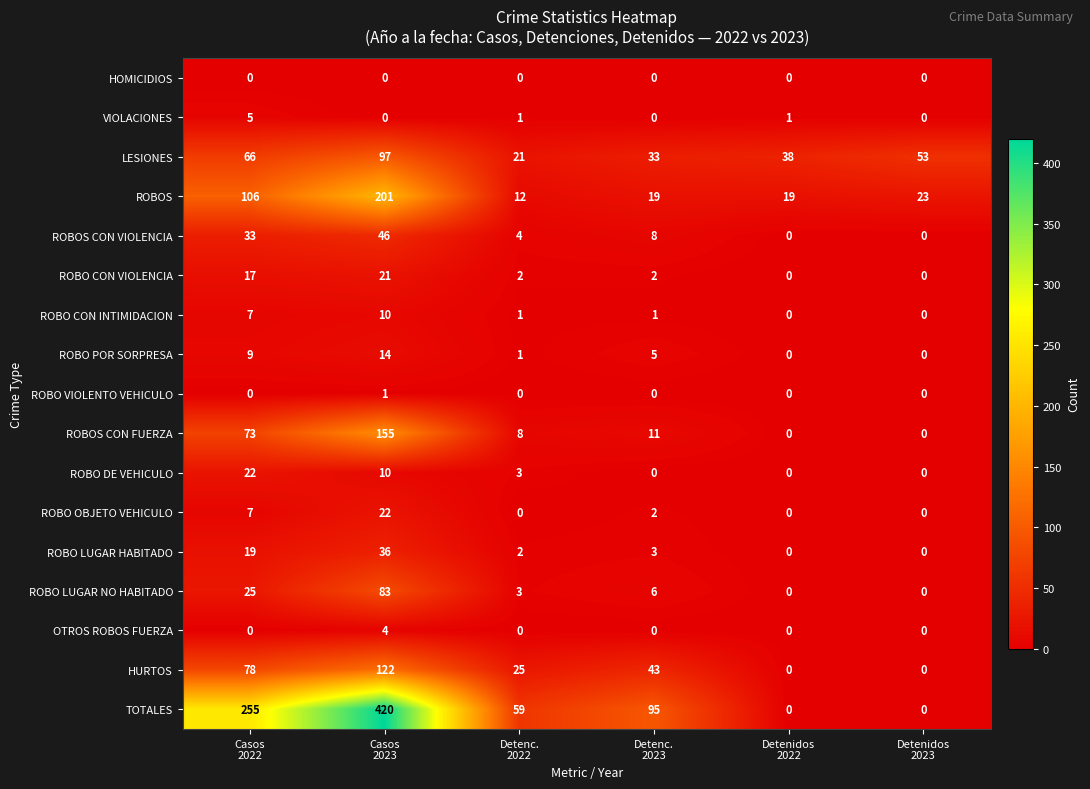

Which series has the widest spread of values?

TOTALES